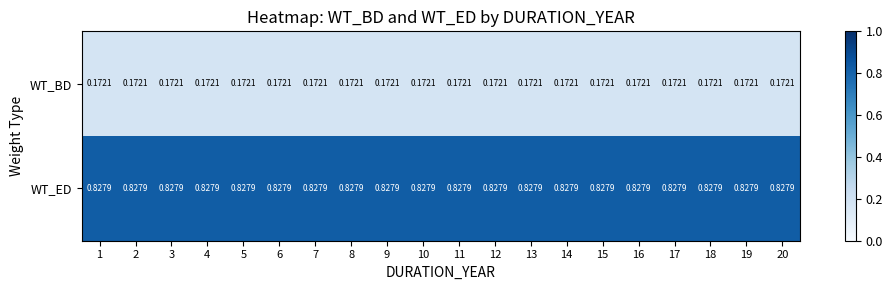

List the series in order of their peak value, highest first.

WT_ED, WT_BD